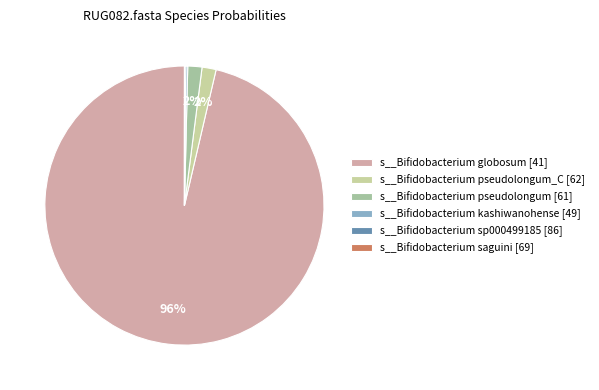

Rank the categories by value from highest to lowest.

s__Bifidobacterium globosum [41], s__Bifidobacterium pseudolongum [61], s__Bifidobacterium pseudolongum_C [62], s__Bifidobacterium kashiwanohense [49], s__Bifidobacterium sp000499185 [86], s__Bifidobacterium saguini [69]